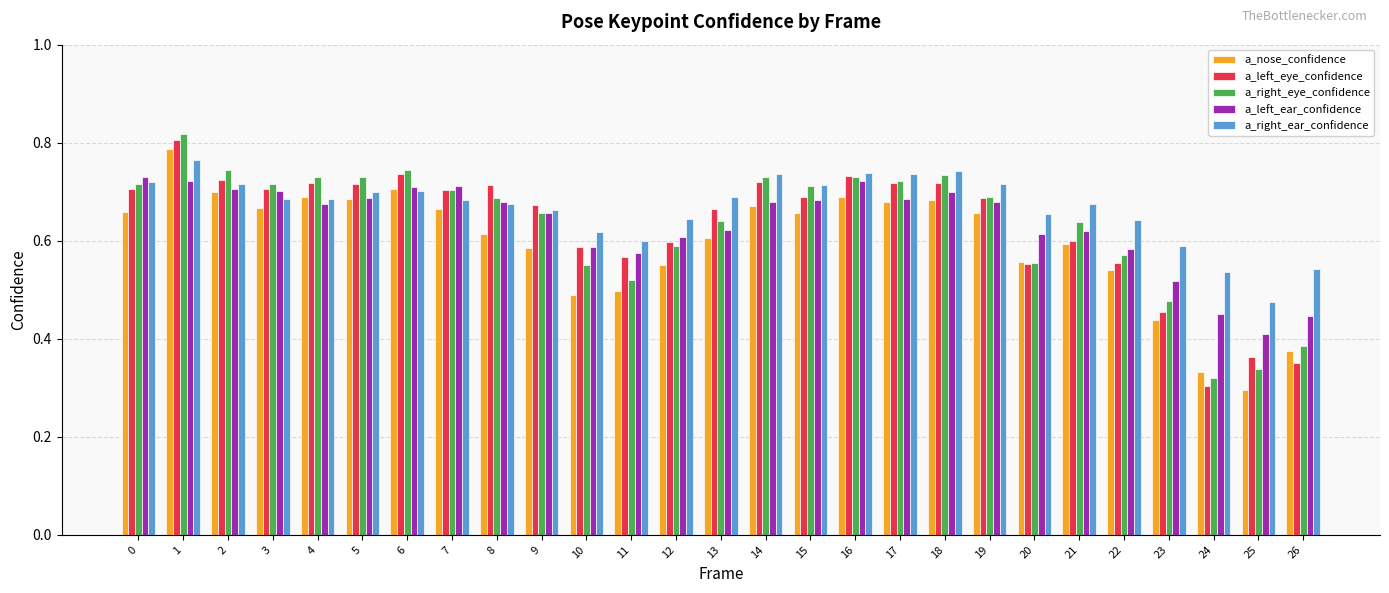

At which label does a_right_ear_confidence reach its minimum?

25